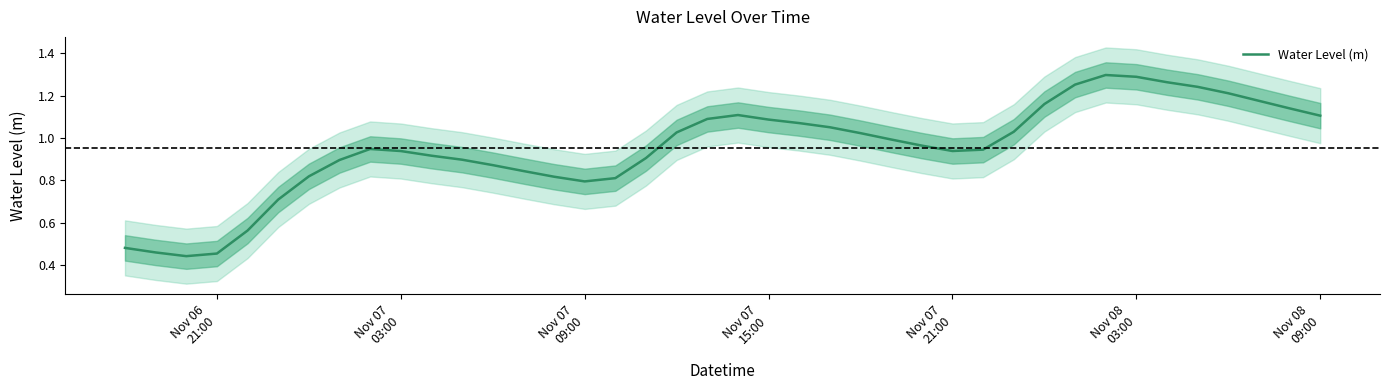

What is the minimum value shown in the chart?

0.4